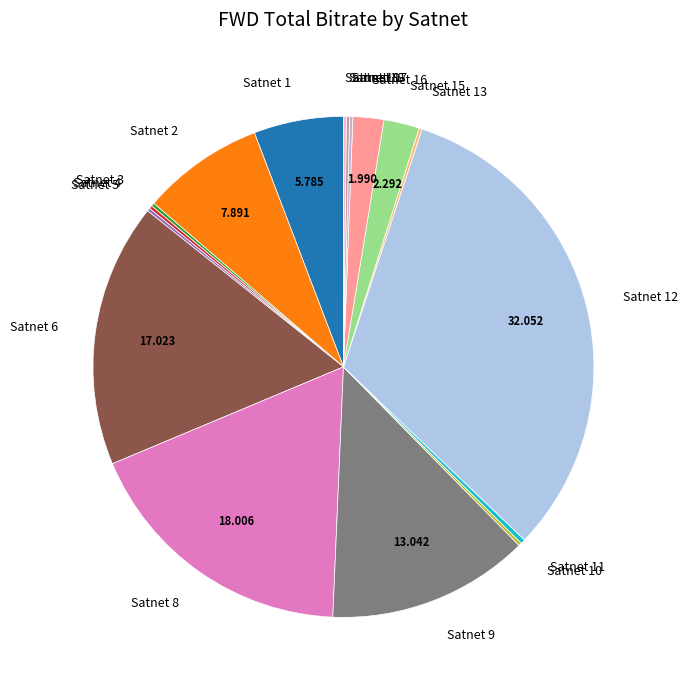

Is there any slice that represents more than half of the pie?

No